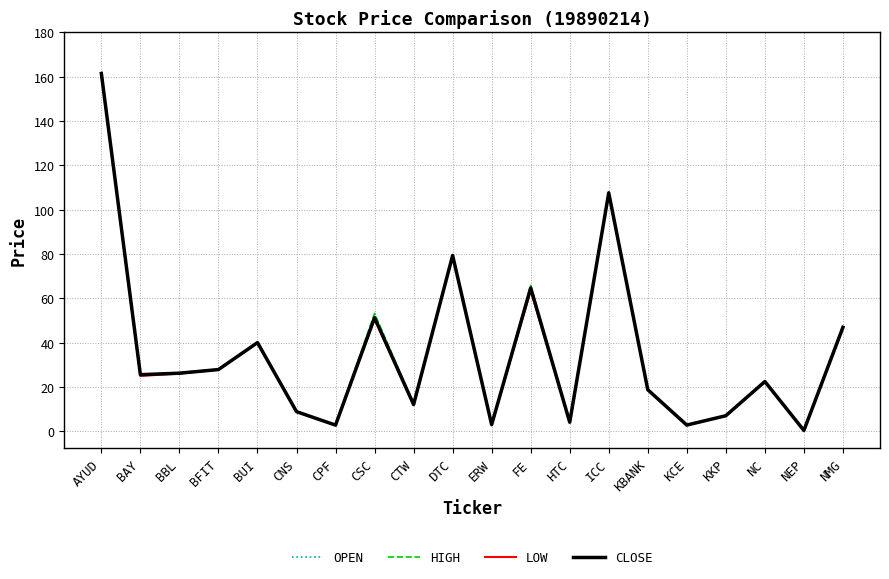

The value of HIGH at NMG is 47.8. True or false?

True